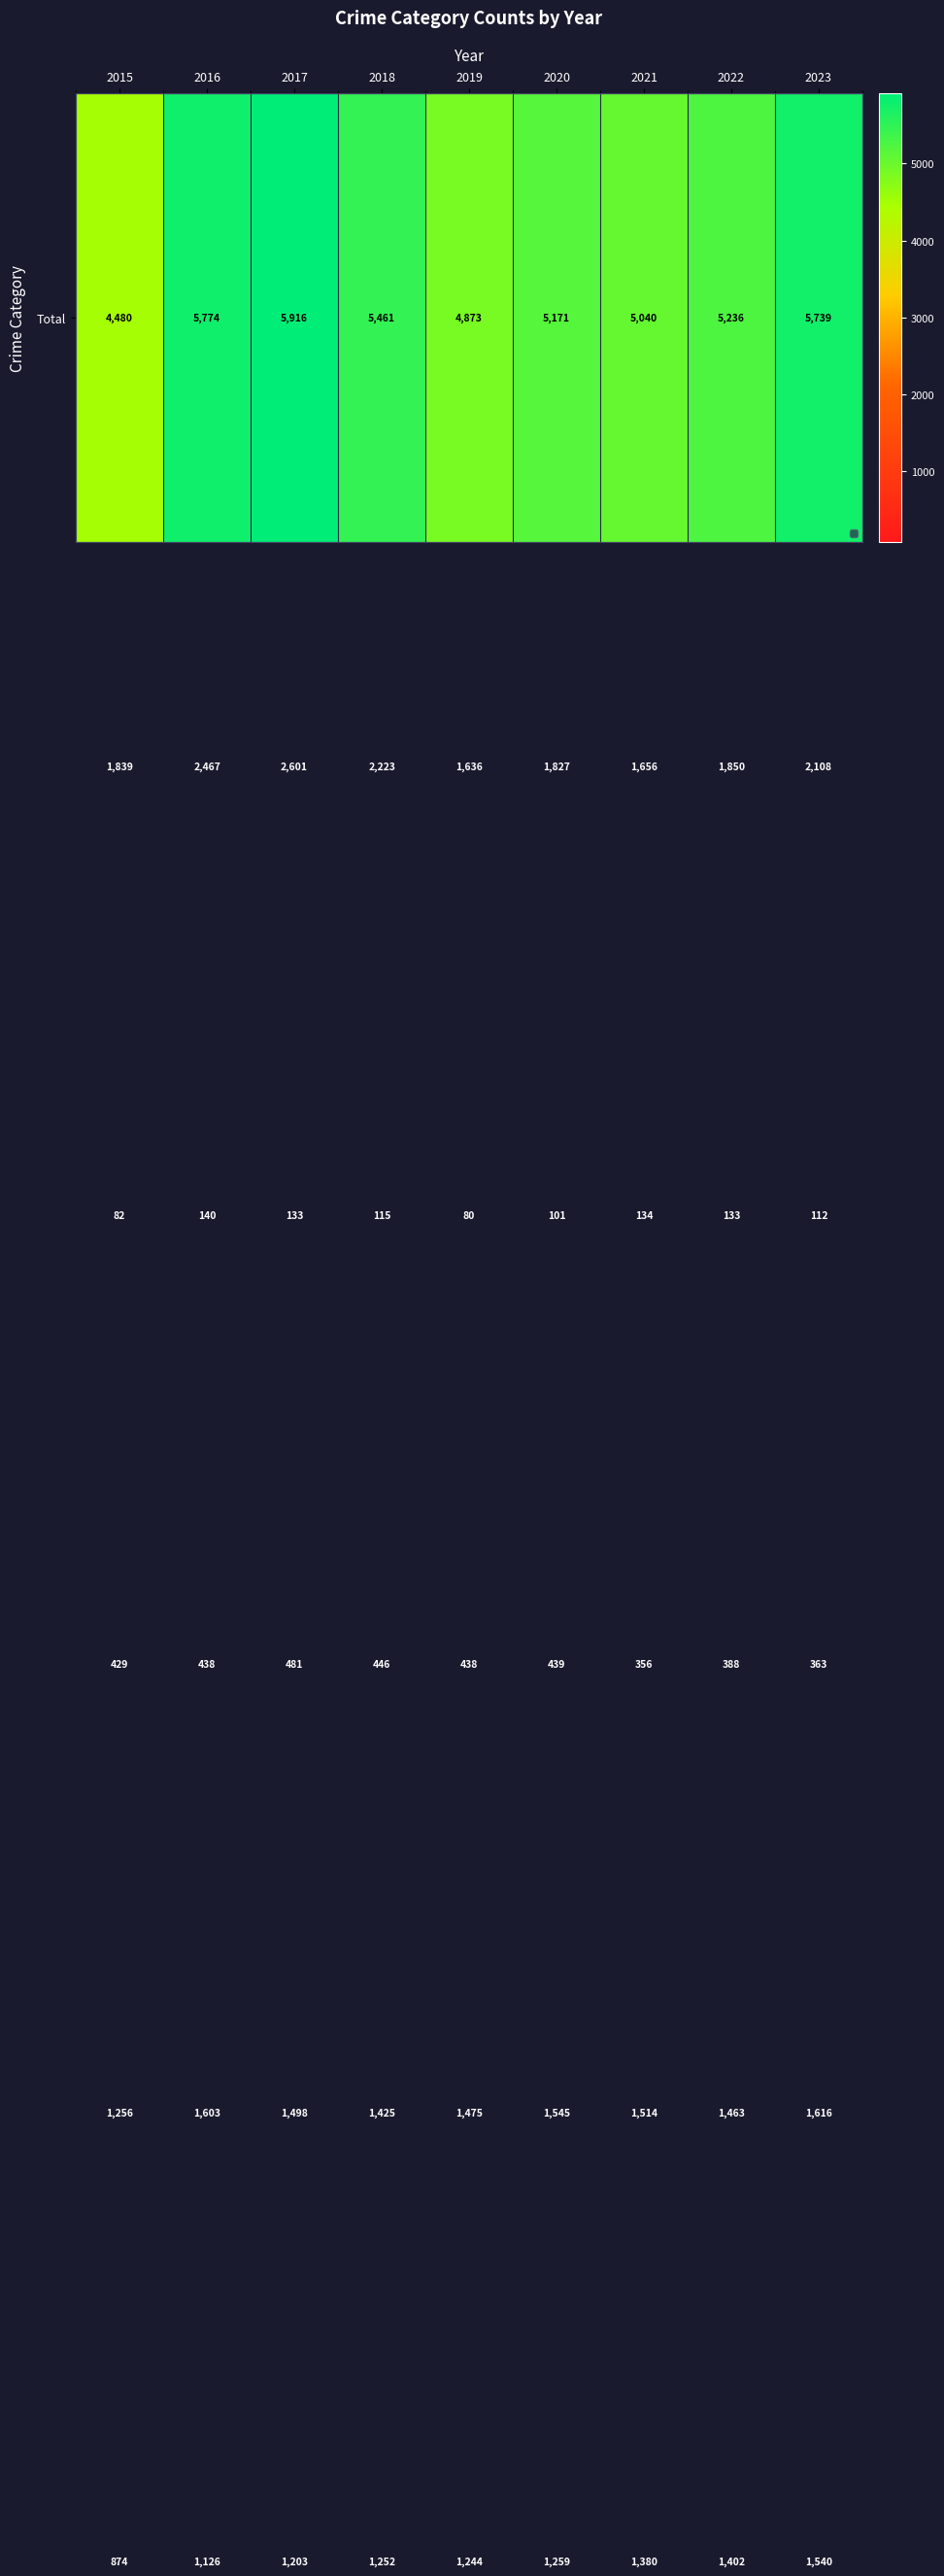

Which category has the highest value across all series?

2017